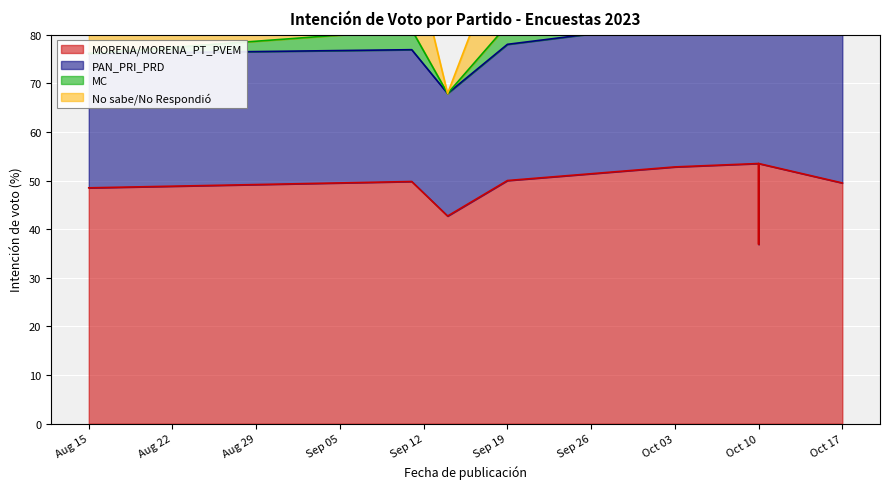

True or false: PAN_PRI_PRD has a value of 26.2 at 2023-10-10.

False